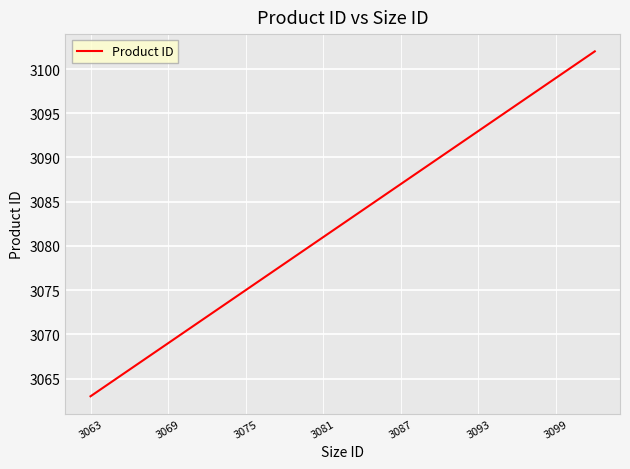

What is the difference between the maximum and minimum values?

39